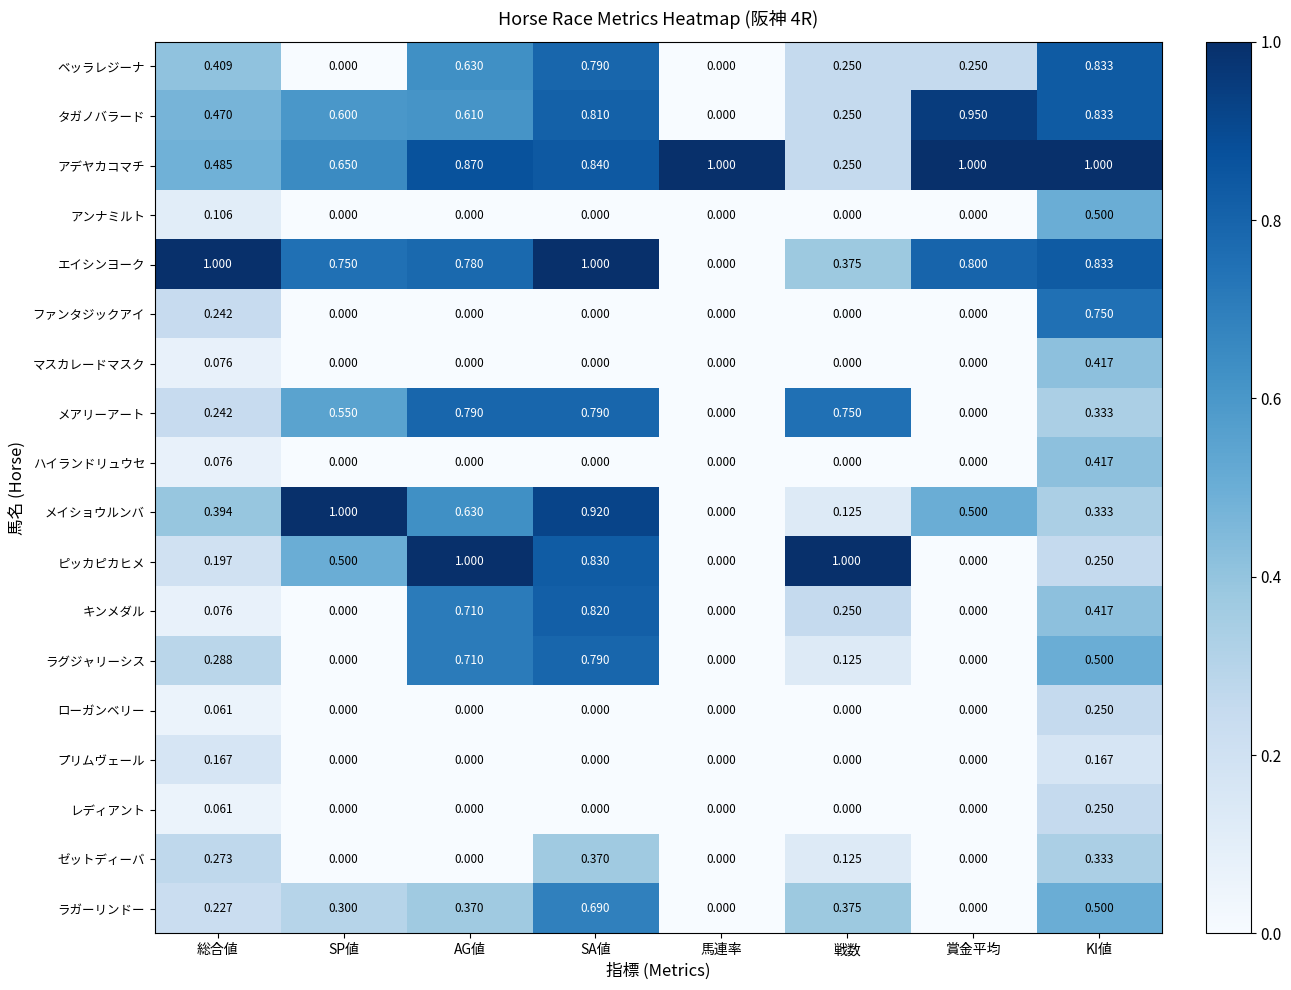

Which category has the lowest value in the タガノバラード series?

馬連率